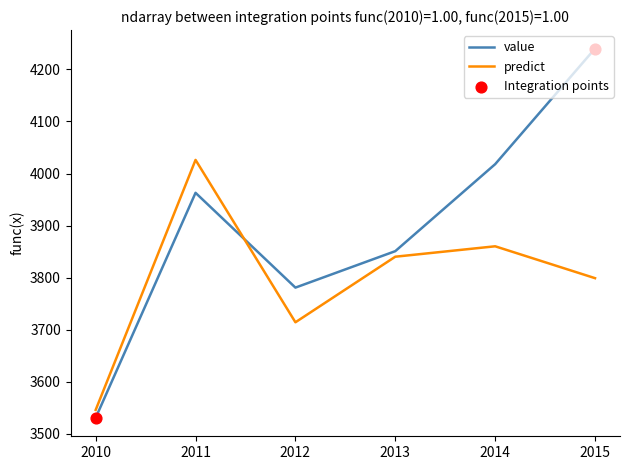

What is the total value across all series at 2015?

8039.1